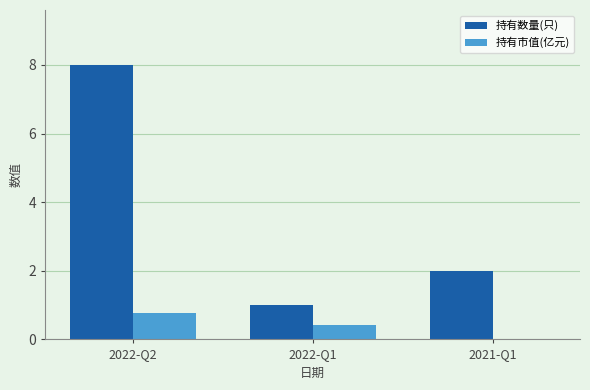

What is the sum of all 持有数量(只) values?

11.0